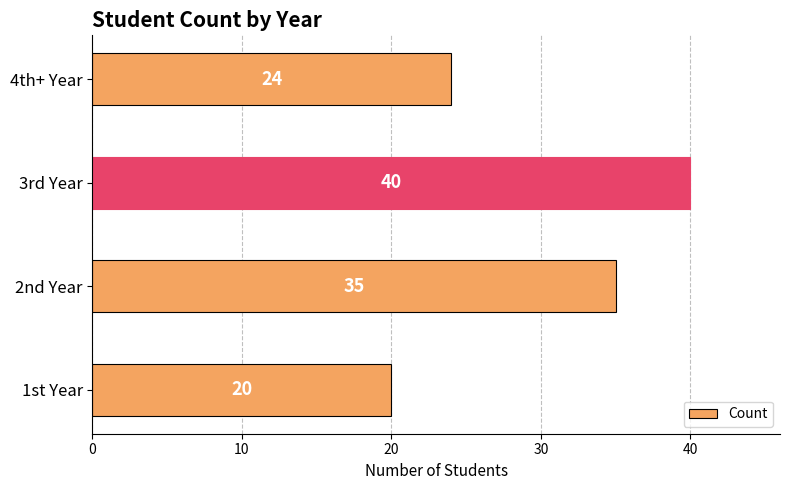

How many data points are less than 35?

2